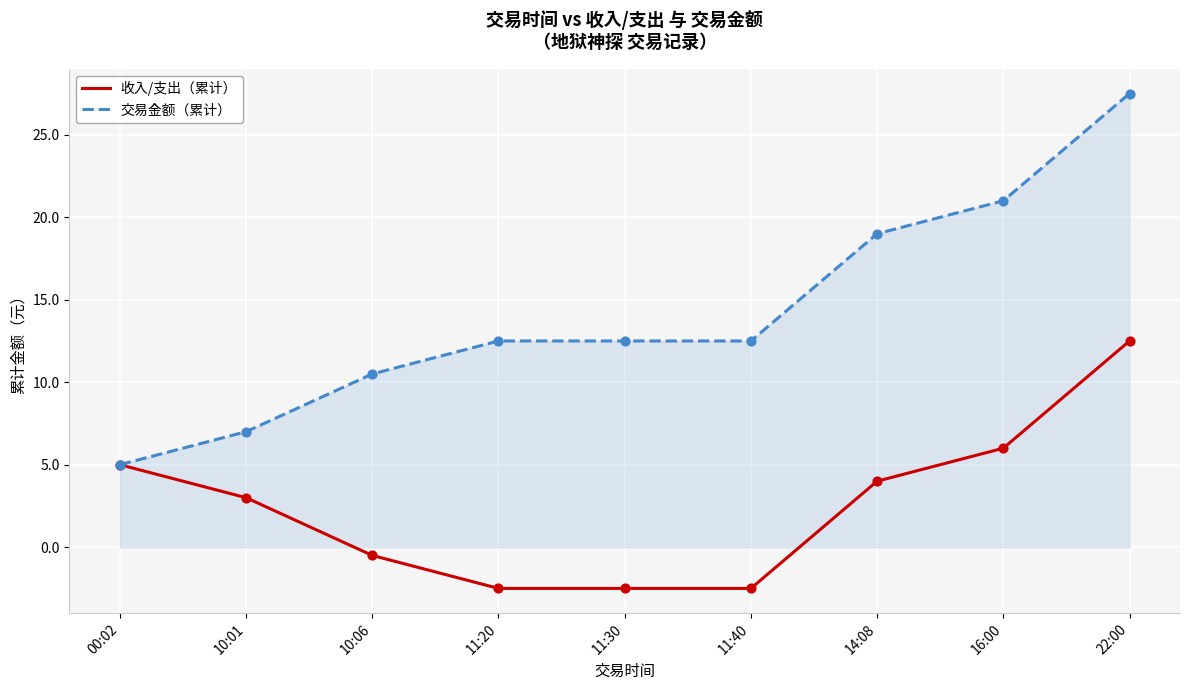

Which series has the largest total across all categories?

交易金额（累计）